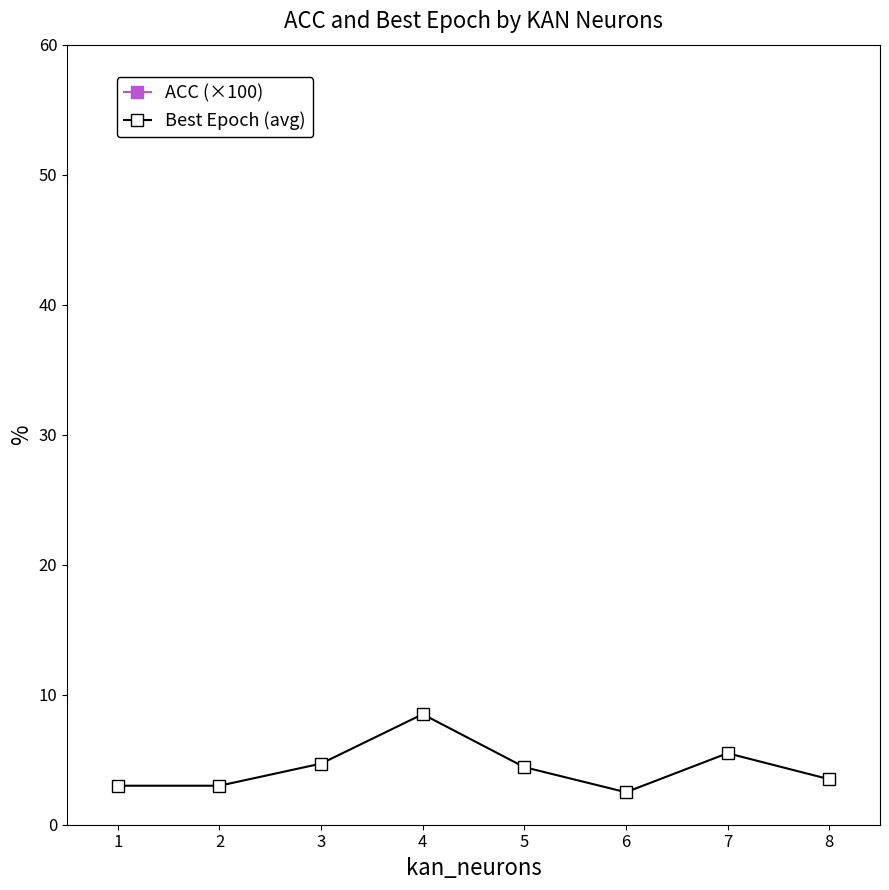

How many data points in Best Epoch (avg) are above 4?

4